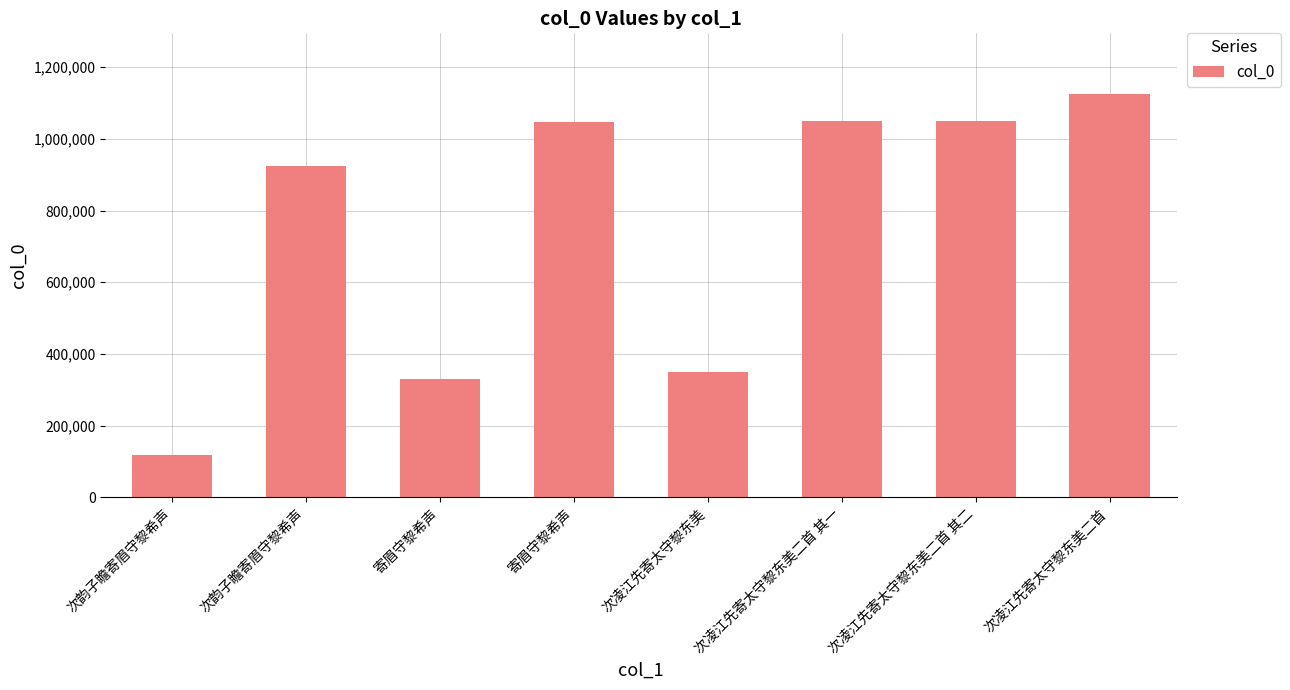

Does the chart contain any negative values?

No